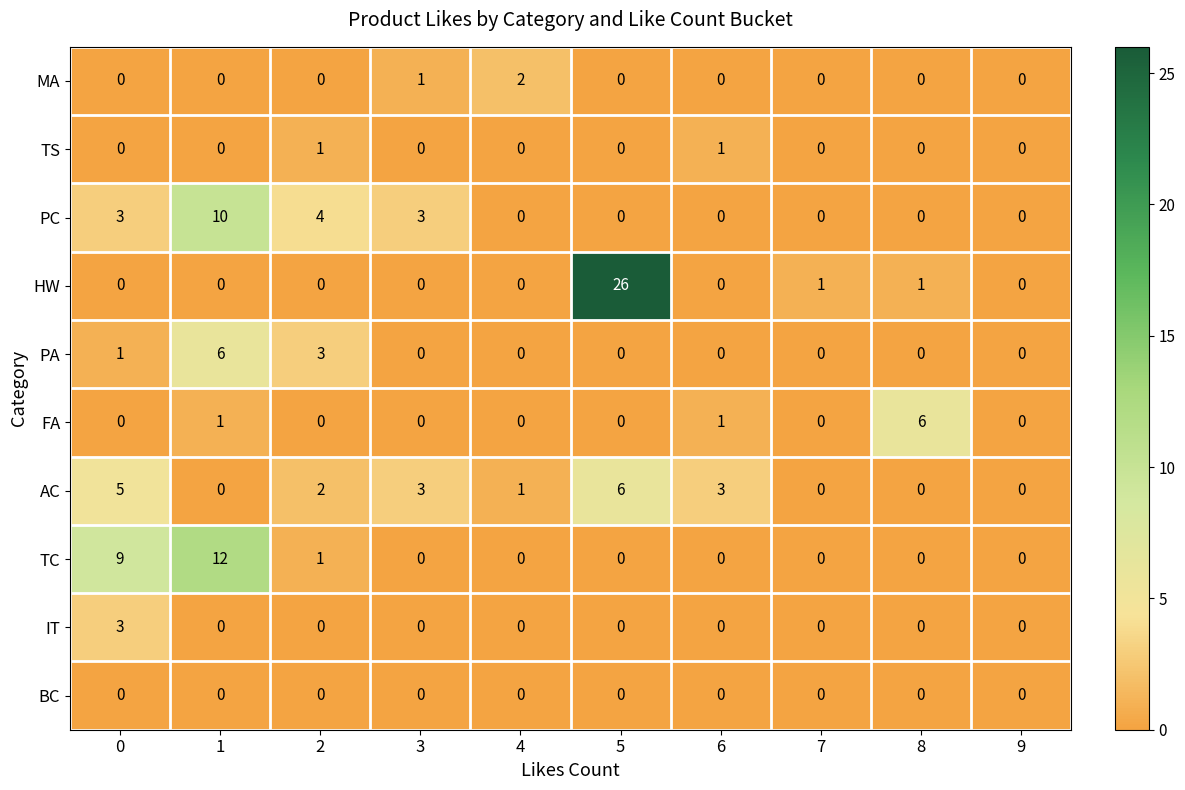

Count the number of categories in the chart.

10